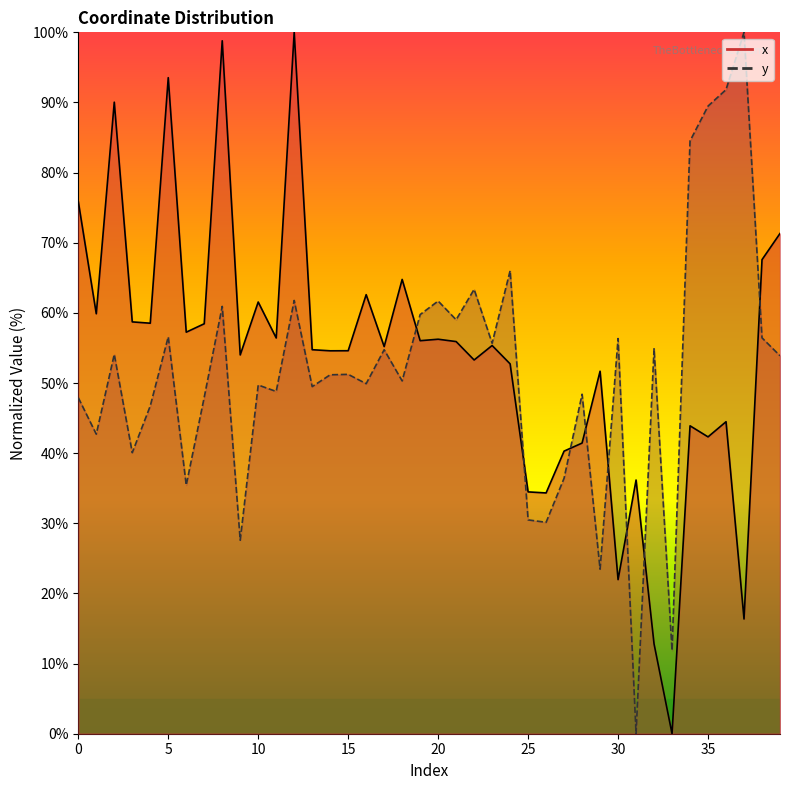

Which category has the lowest value across all series?

33